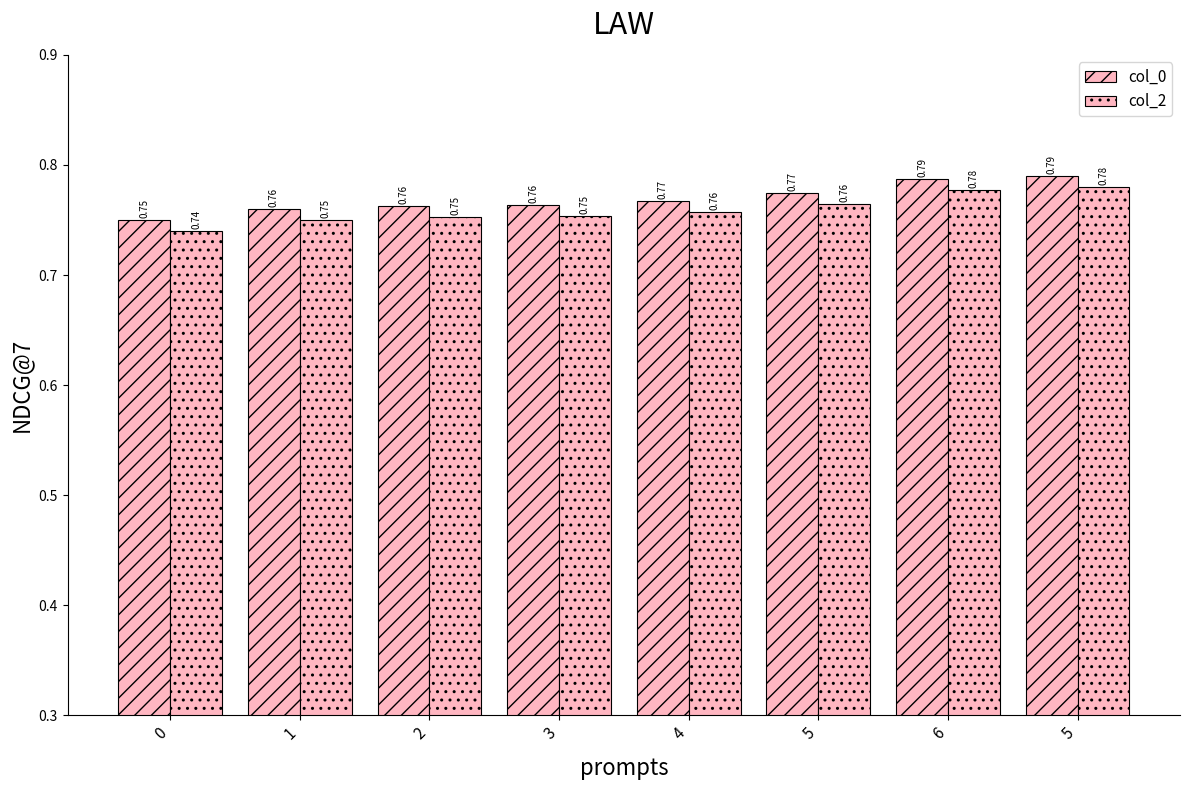

What is the value of the col_2 bar at the 6th from the left?

0.8